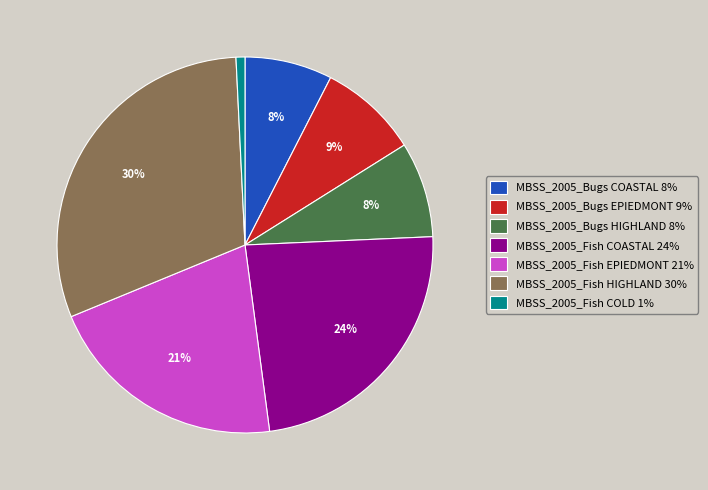

What percentage is the MBSS_2005_Fish COASTAL slice, to the nearest percent?

24%